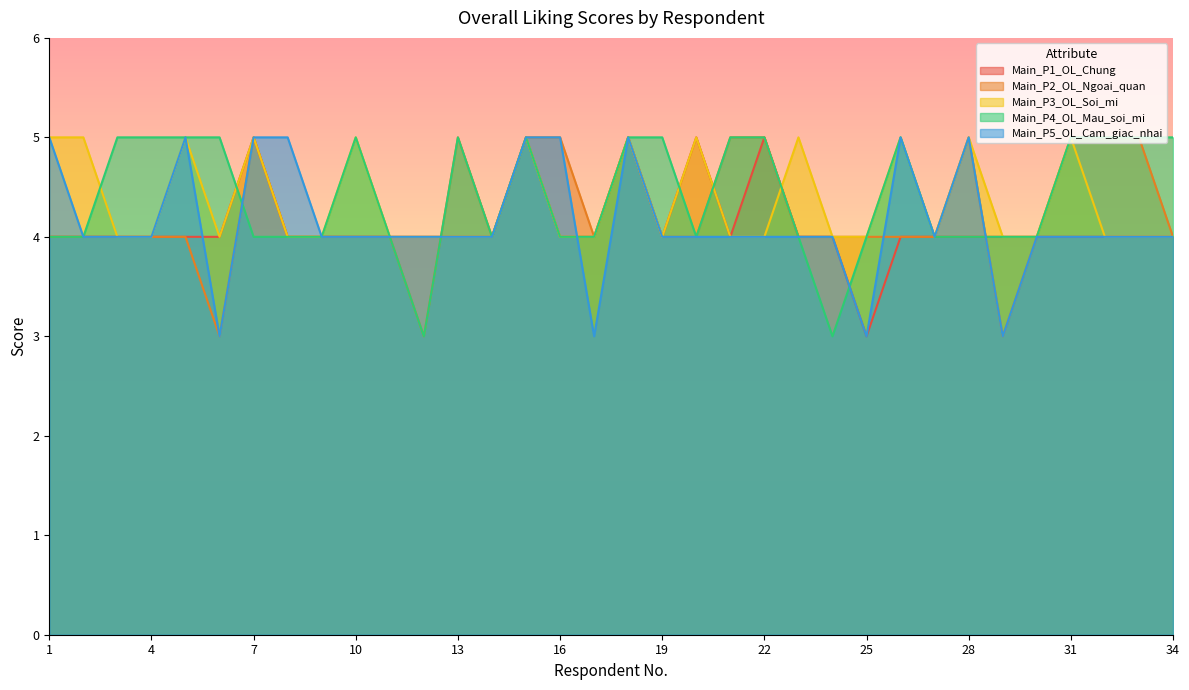

Rank the categories by Main_P1_OL_Chung value from highest to lowest.

7, 15, 18, 20, 22, 1, 2, 3, 4, 5, 6, 8, 9, 10, 11, 12, 13, 14, 16, 17, 19, 21, 23, 24, 26, 27, 28, 29, 30, 31, 32, 33, 34, 25